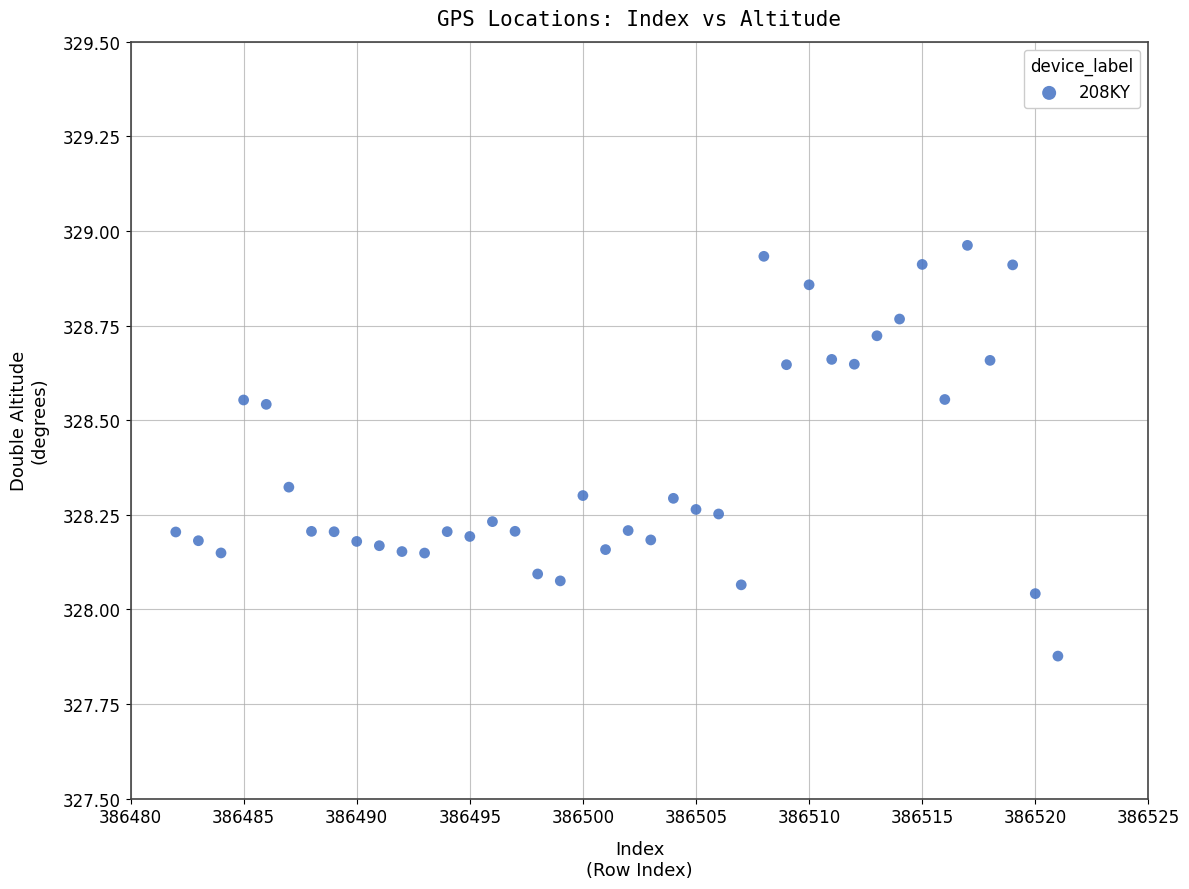

What is the range of Y values (max minus min)?

1.1